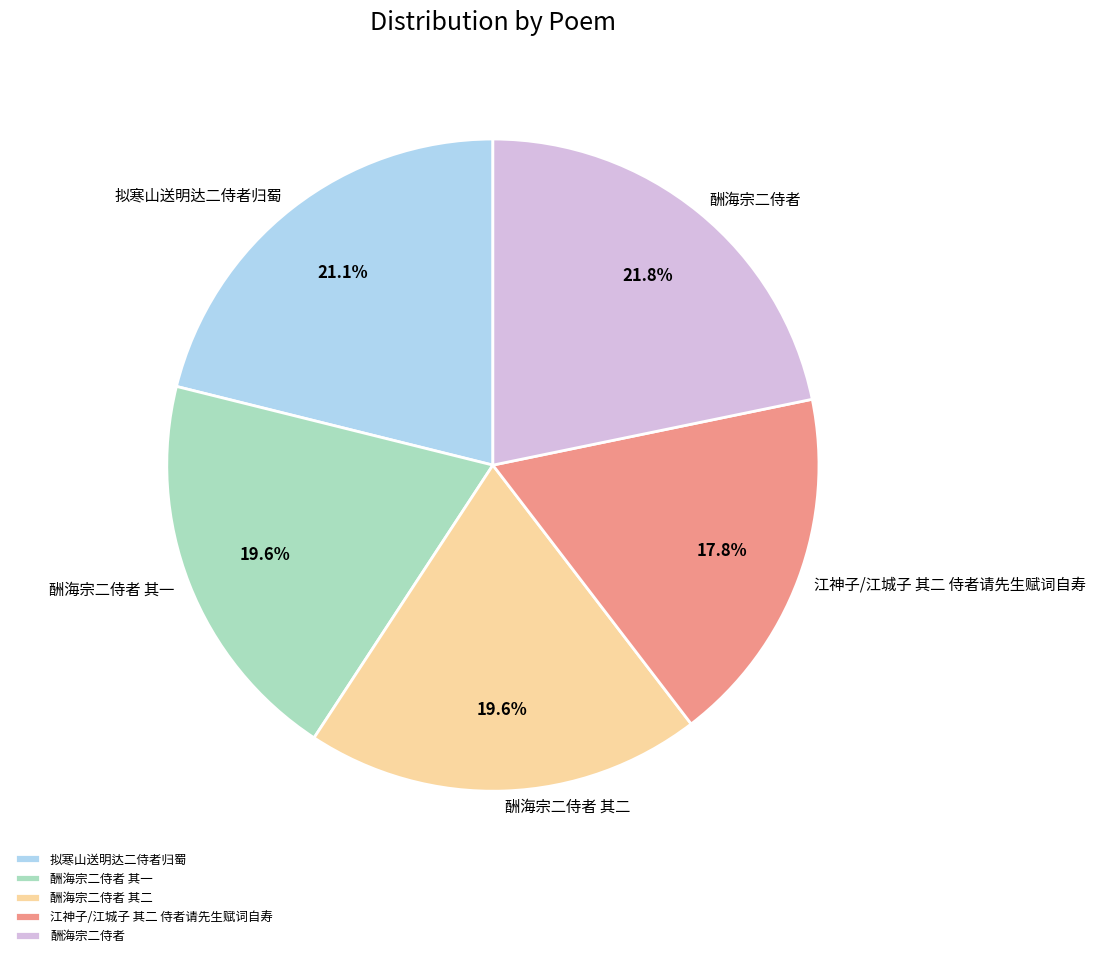

Is it true that 酬海宗二侍者 is 22% of the pie?

True